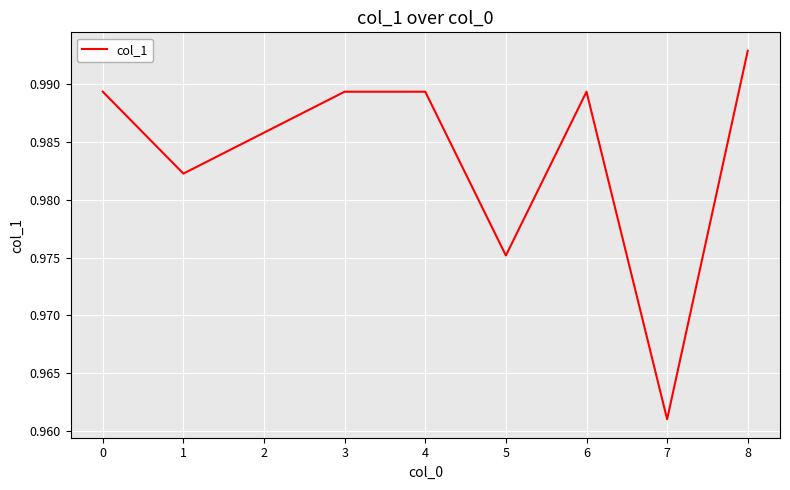

Which has a higher value, 8 or 4?

8